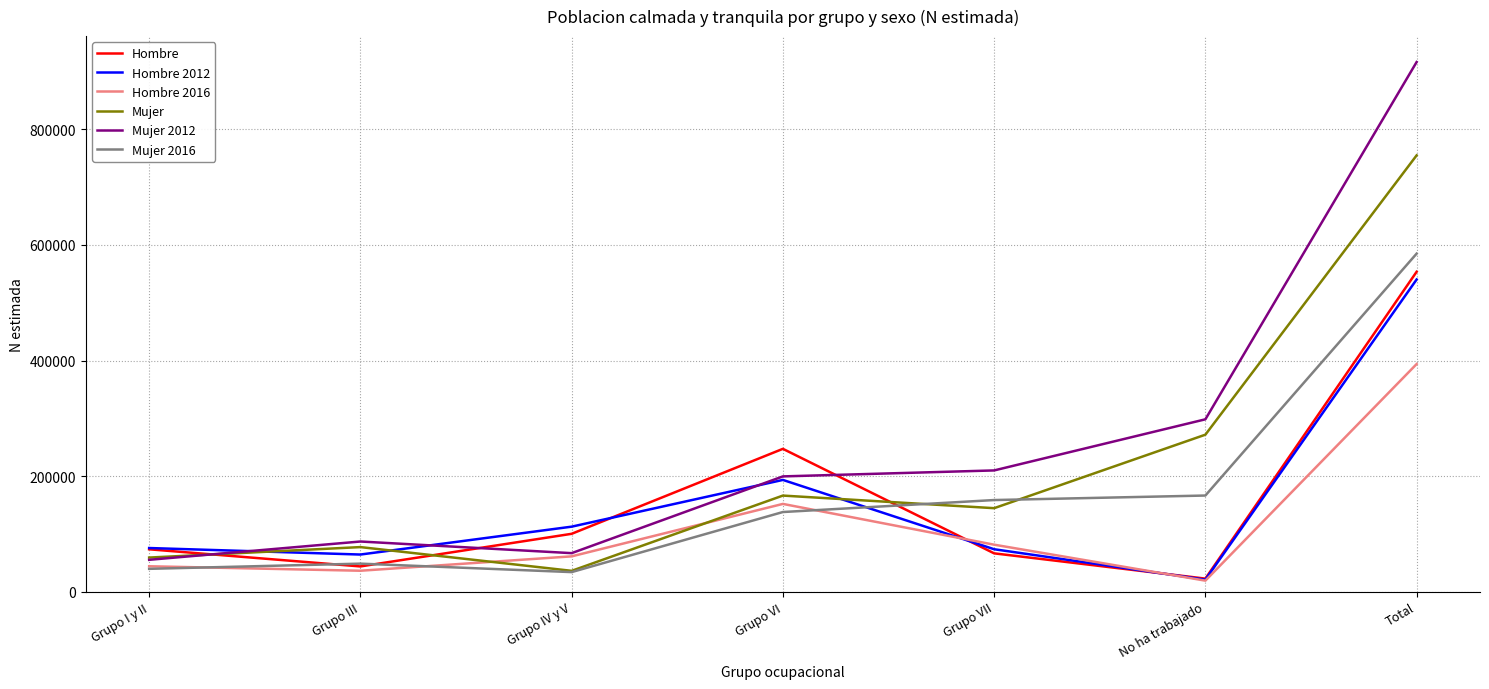

Which series changed the most between Grupo IV y V and Grupo VII?

Mujer 2012